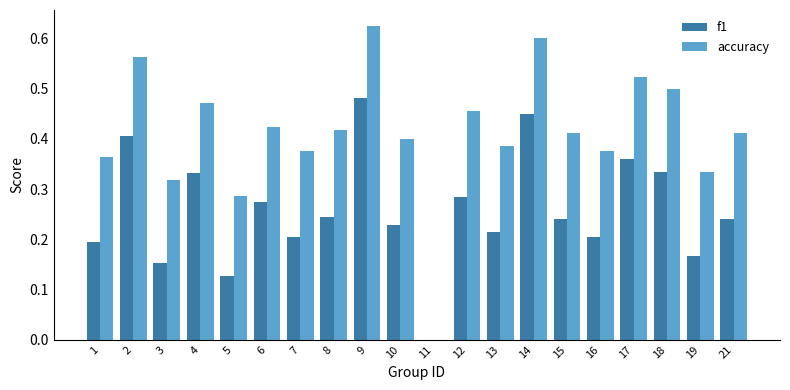

Between 4 and 17, which series saw the biggest shift?

accuracy